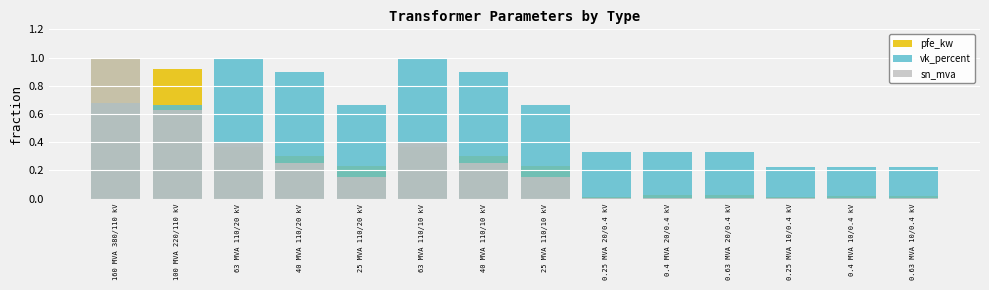

Reading left to right, transcribe all the data shown in this chart.

pfe_kw: 1.0	0.9	0.4	0.3	0.2	0.4	0.3	0.2	0.0	0.0	0.0	0.0	0.0	0.0
vk_percent: 0.7	0.7	1.0	0.9	0.7	1.0	0.9	0.7	0.3	0.3	0.3	0.2	0.2	0.2
sn_mva: 1.0	0.6	0.4	0.2	0.2	0.4	0.2	0.2	0.0	0.0	0.0	0.0	0.0	0.0